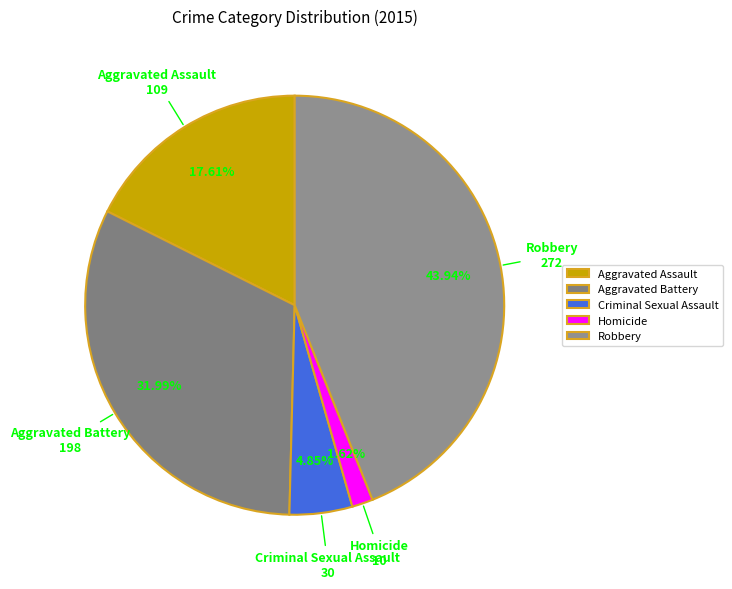

To the nearest percent, what is the average slice percentage?

20%